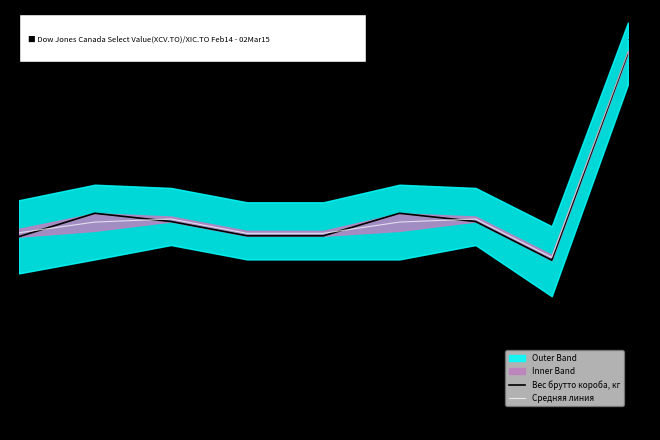

Is it true that Средняя линия equals -0.4 at Июл?

True